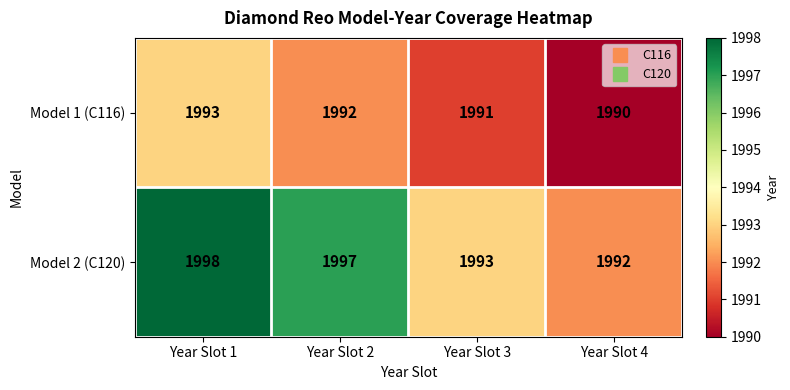

What is the total value across all series at Year Slot 4?

3982